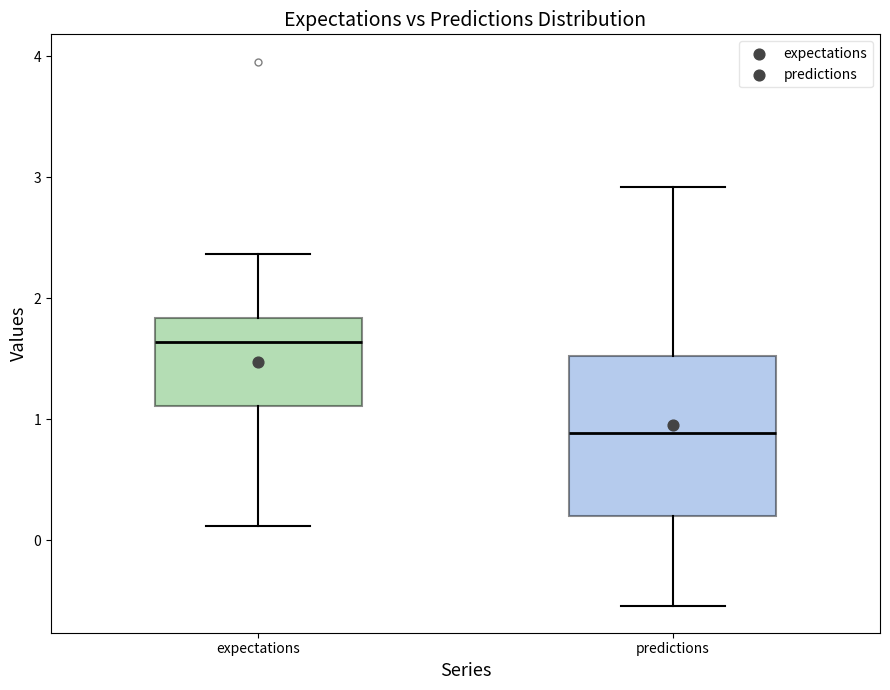

Reading left to right, read every box against the y-axis: the position of its median line, the range the box covers, and the ends of its whiskers. The values are not printed on the chart, so give them approximately, as read against the axis.

expectations: median 1.6, box 1.1 to 1.8, whiskers 0.1 to 2.4
predictions: median 0.9, box 0.2 to 1.5, whiskers -0.5 to 2.9